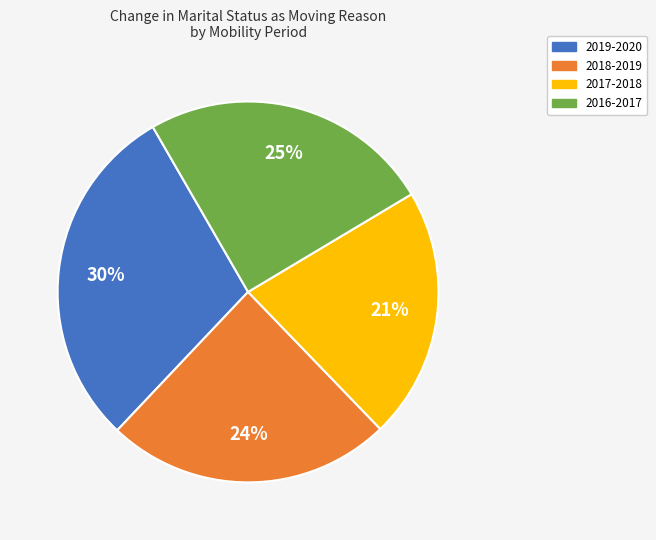

Is there any slice that represents more than half of the pie?

No